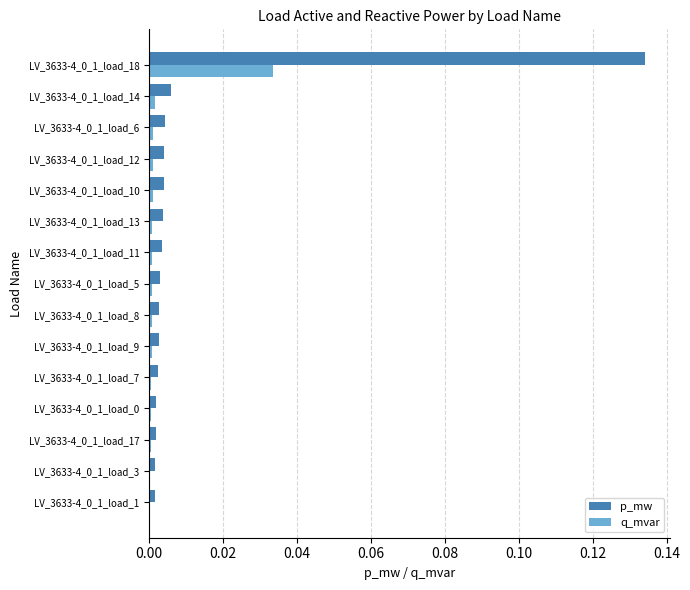

What is the sum of all p_mw values?

0.2